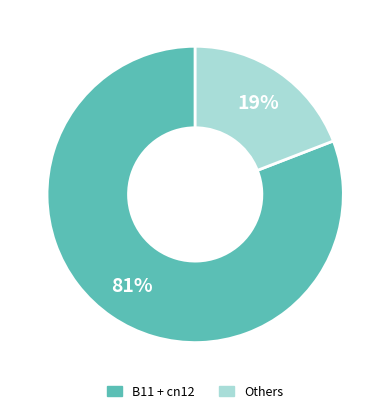

Count the number of slices in the pie.

2